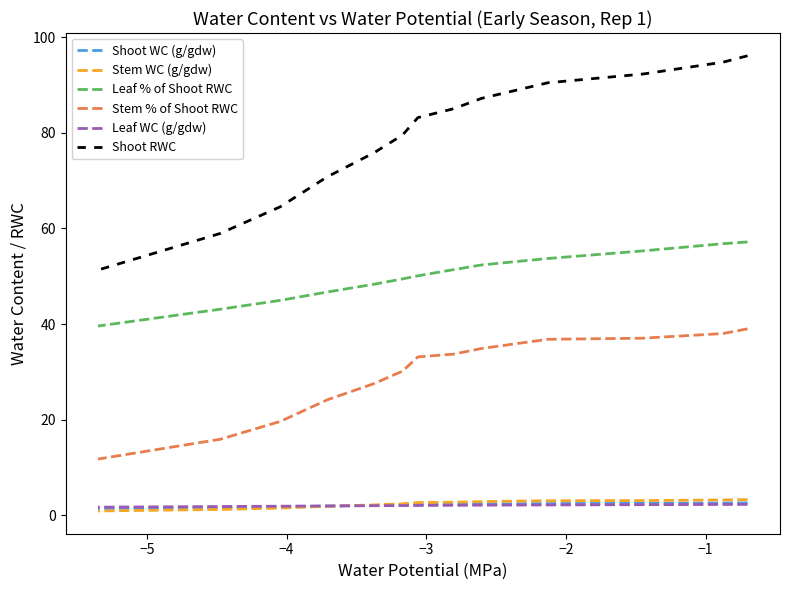

True or false: Shoot RWC and Stem % of Shoot RWC cross at least once.

False